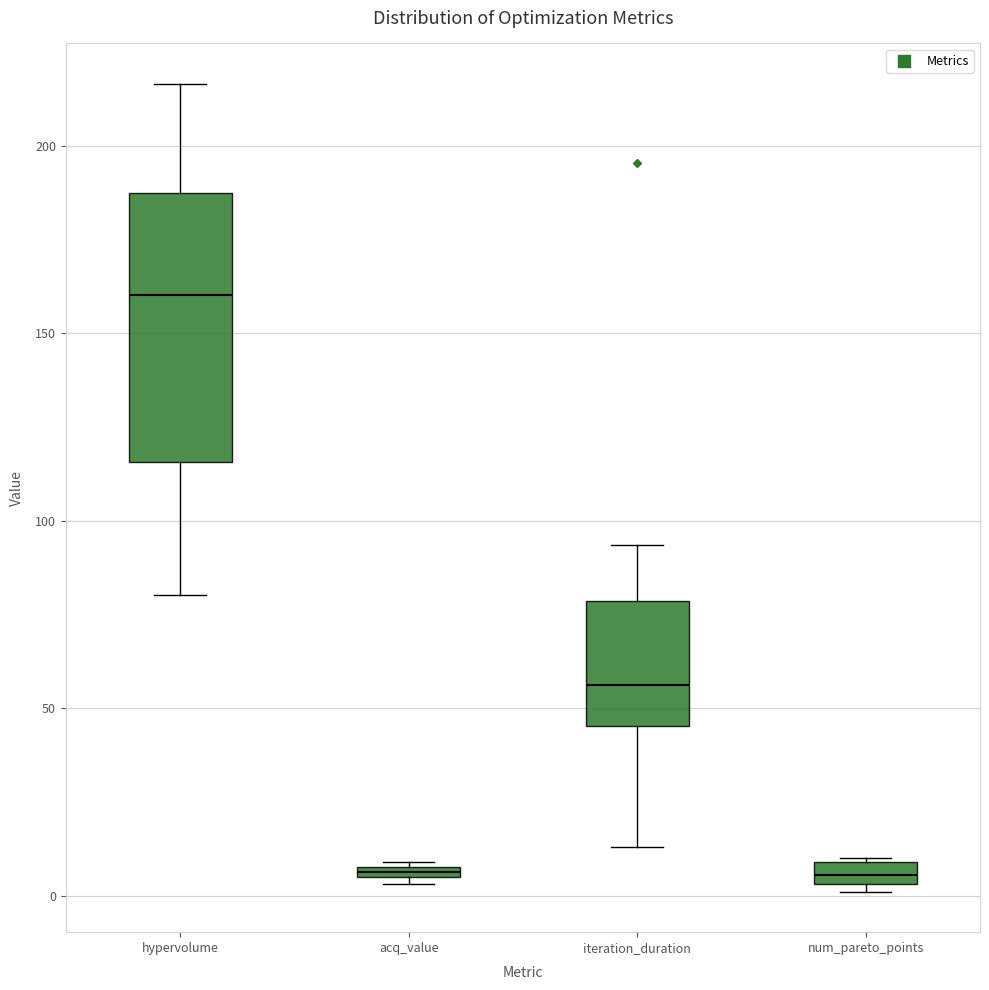

Which box's median line is the highest?

hypervolume